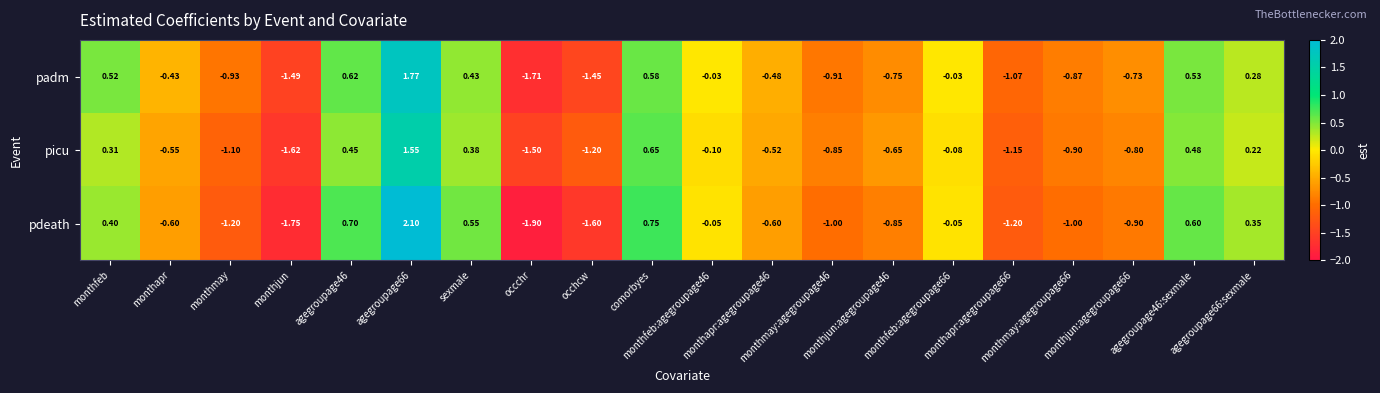

How many data points in pdeath are less than 0?

13